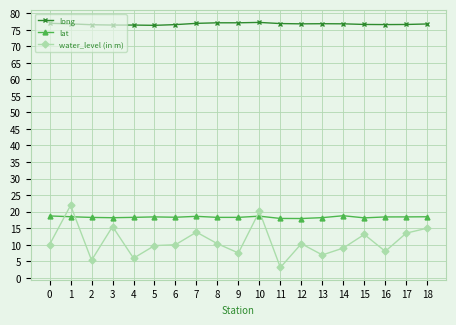

What is the total value across all series at 3?

110.1